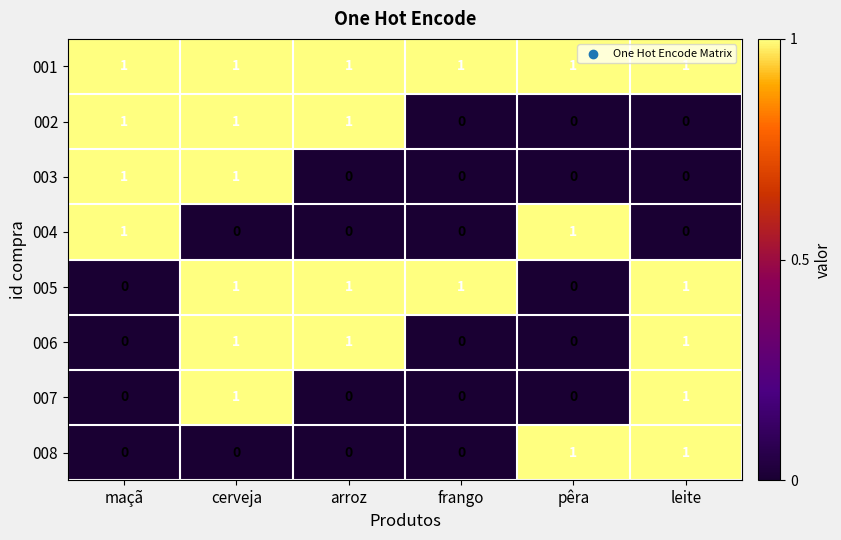

At how many categories does at least one series exceed 0?

6